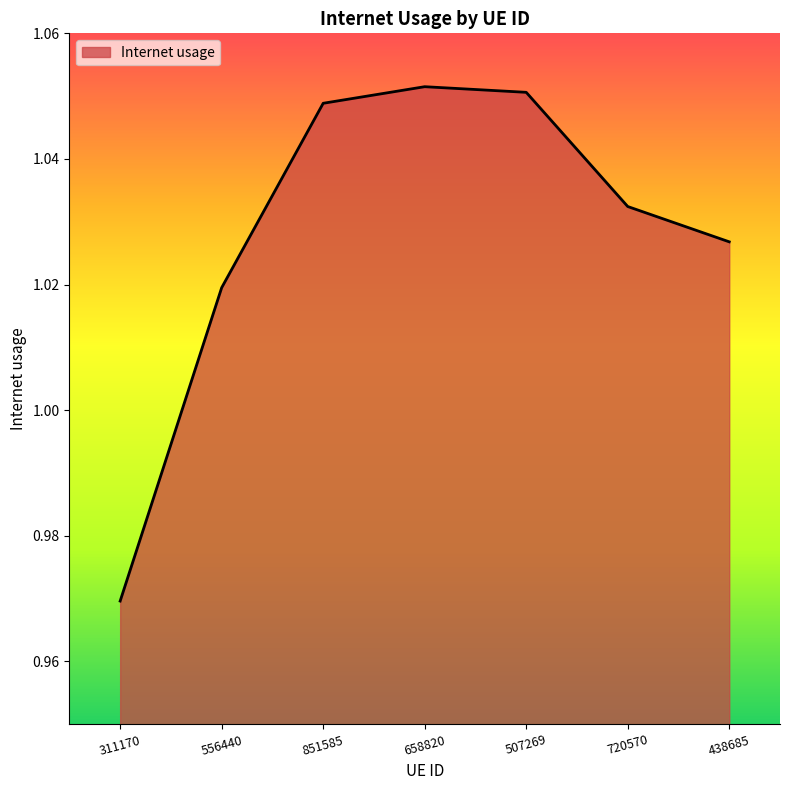

How many values are between 1 and 2?

6